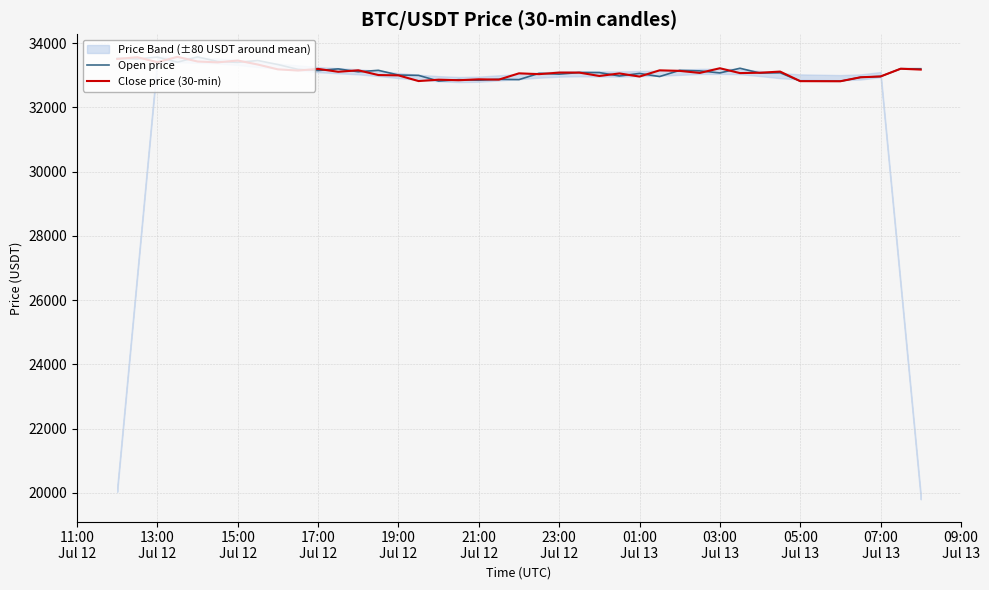

What is the maximum value for Close price (30-min)?

33576.9